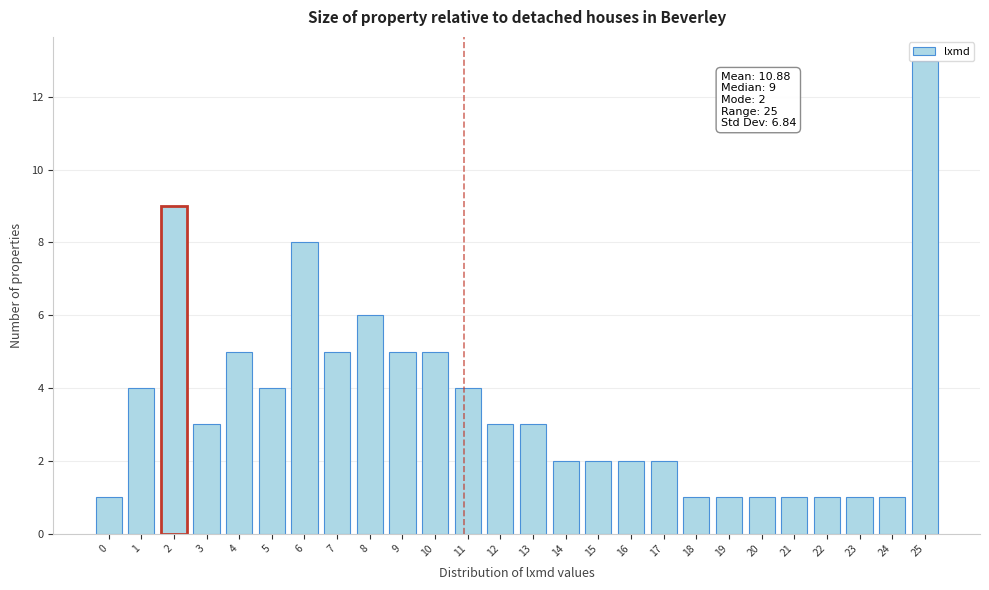

What is the value of the 23rd bar from the left?

1